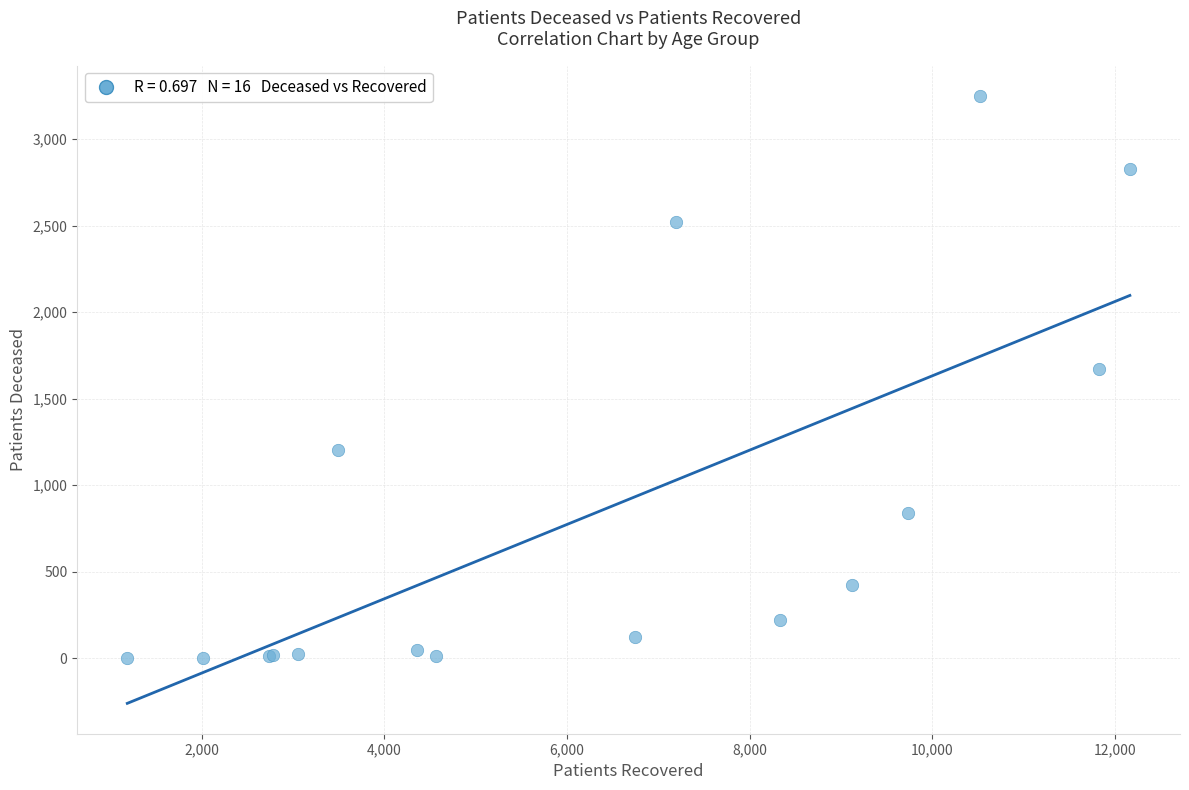

What Y value in the scatter plot is closest to 1625?

1672